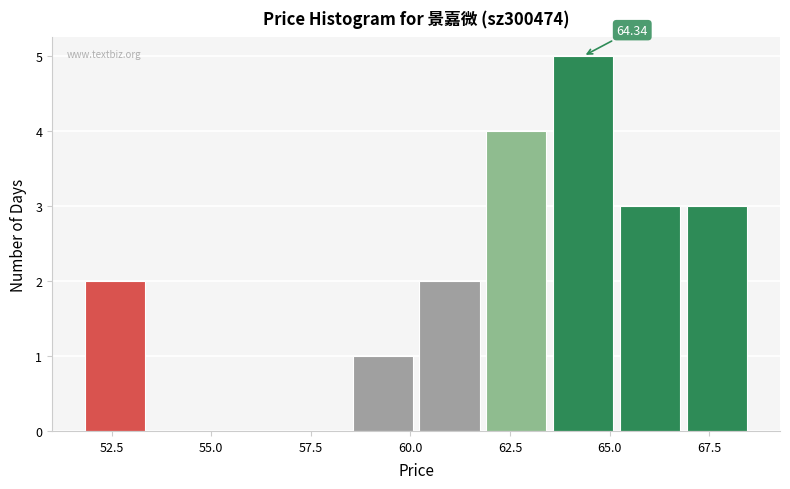

Read against the x-axis, roughly where is the centre of the tallest bar?

64.5